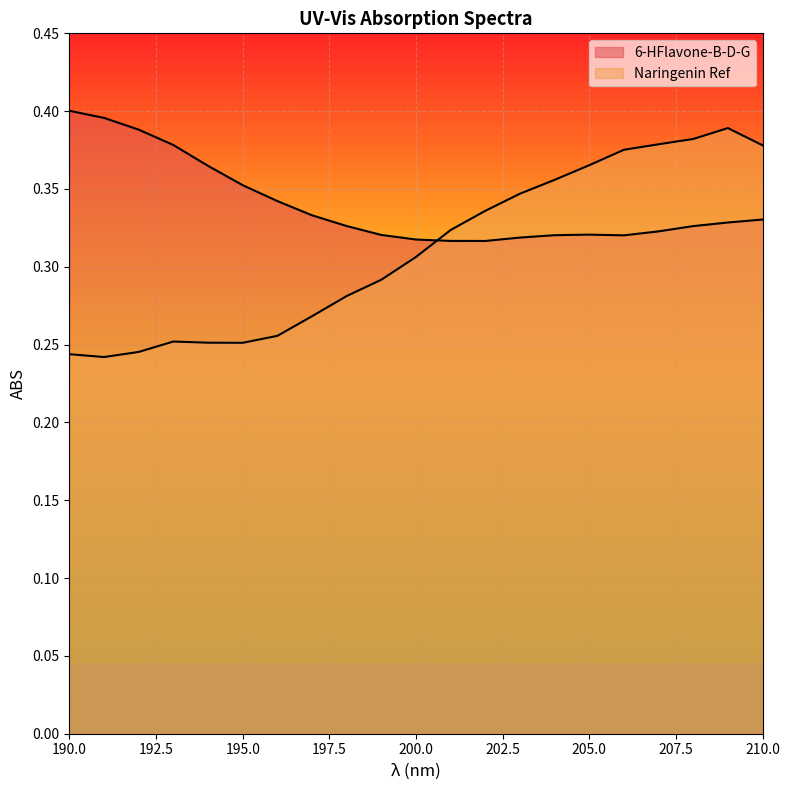

Rank the series by their average value, from lowest to highest.

Naringenin Ref, 6-HFlavone-B-D-G